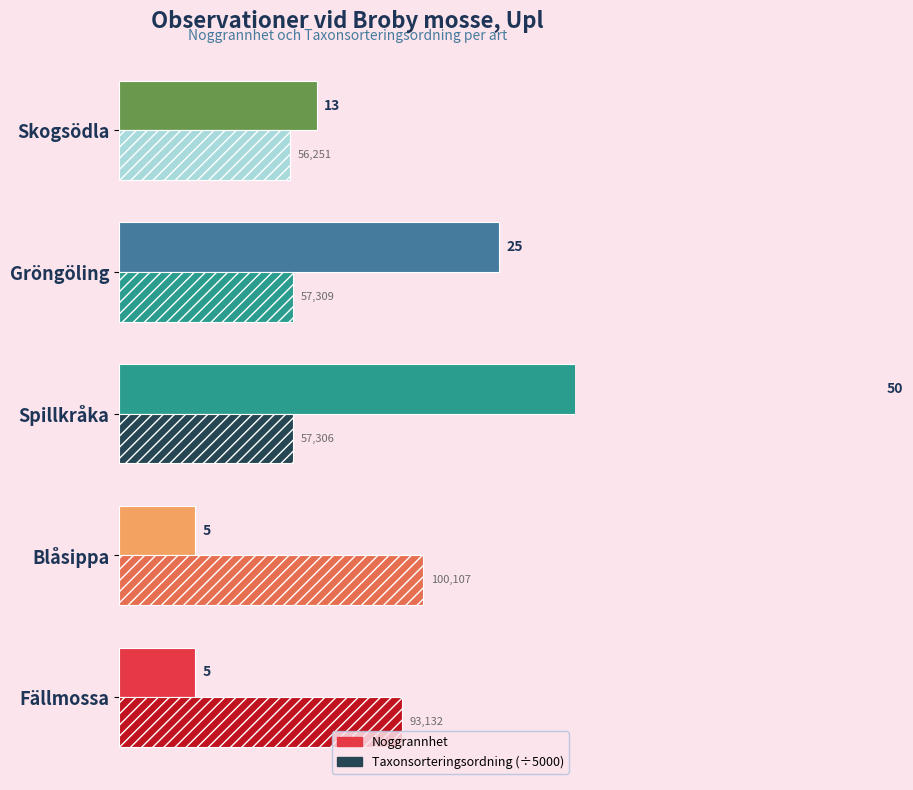

What is the lowest value of the Taxonsorteringsordning (÷5000) series?

11.3